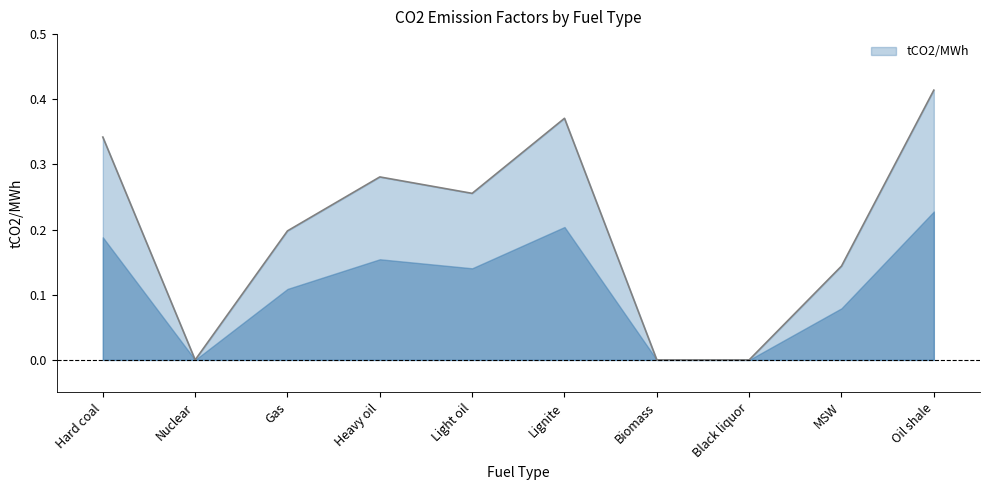

At which category does the chart reach its peak across all series?

Oil shale